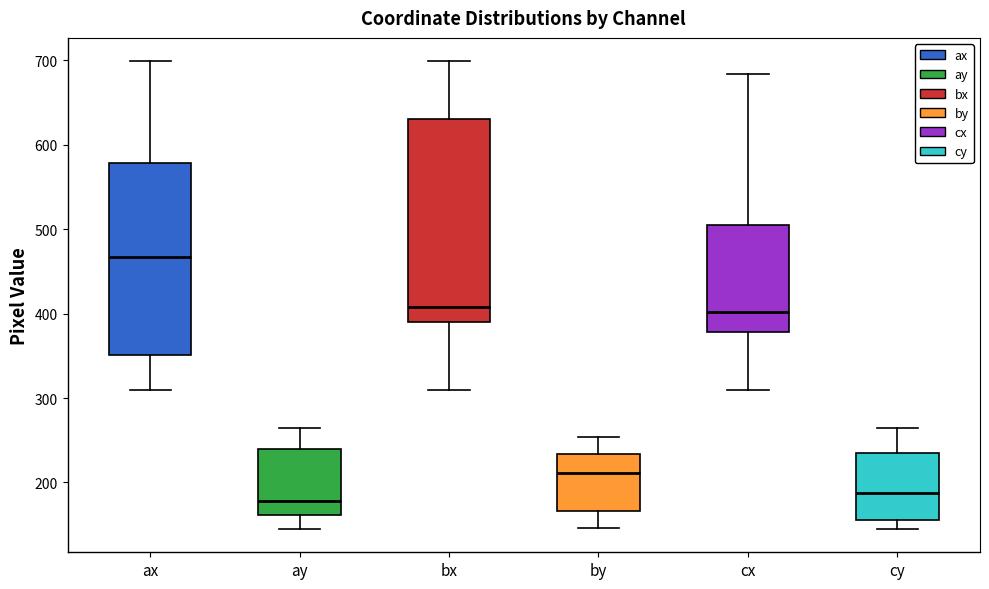

Reading left to right, transcribe this box plot: for each box, give where its median line is, the range the box spans, and where its two whiskers end, as read against the y-axis. The values are not printed on the chart, so give them approximately, as read against the axis.

ax: median 470, box 350 to 580, whiskers 310 to 700
ay: median 180, box 160 to 240, whiskers 150 to 270
bx: median 410, box 390 to 630, whiskers 310 to 700
by: median 210, box 170 to 230, whiskers 150 to 250
cx: median 400, box 380 to 510, whiskers 310 to 680
cy: median 190, box 160 to 240, whiskers 150 to 270